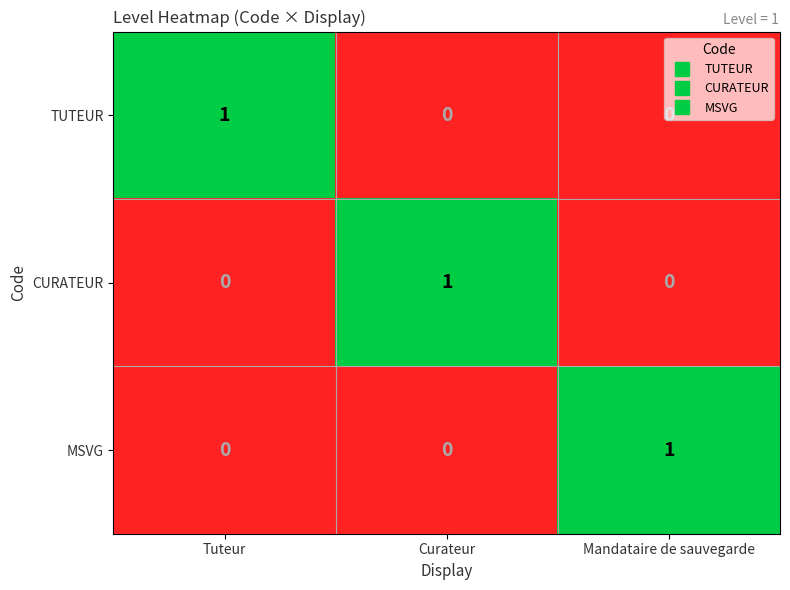

How many TUTEUR values are between 0 and 1?

3